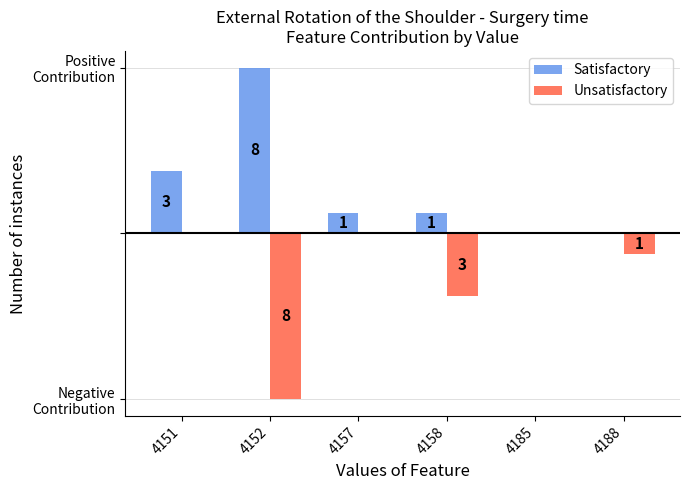

Reading left to right, list all the values displayed in this chart.

Satisfactory: 4151=3	4152=8	4157=1	4158=1	4185=0	4188=0
Unsatisfactory: 4151=0	4152=-8	4157=0	4158=-3	4185=0	4188=-1